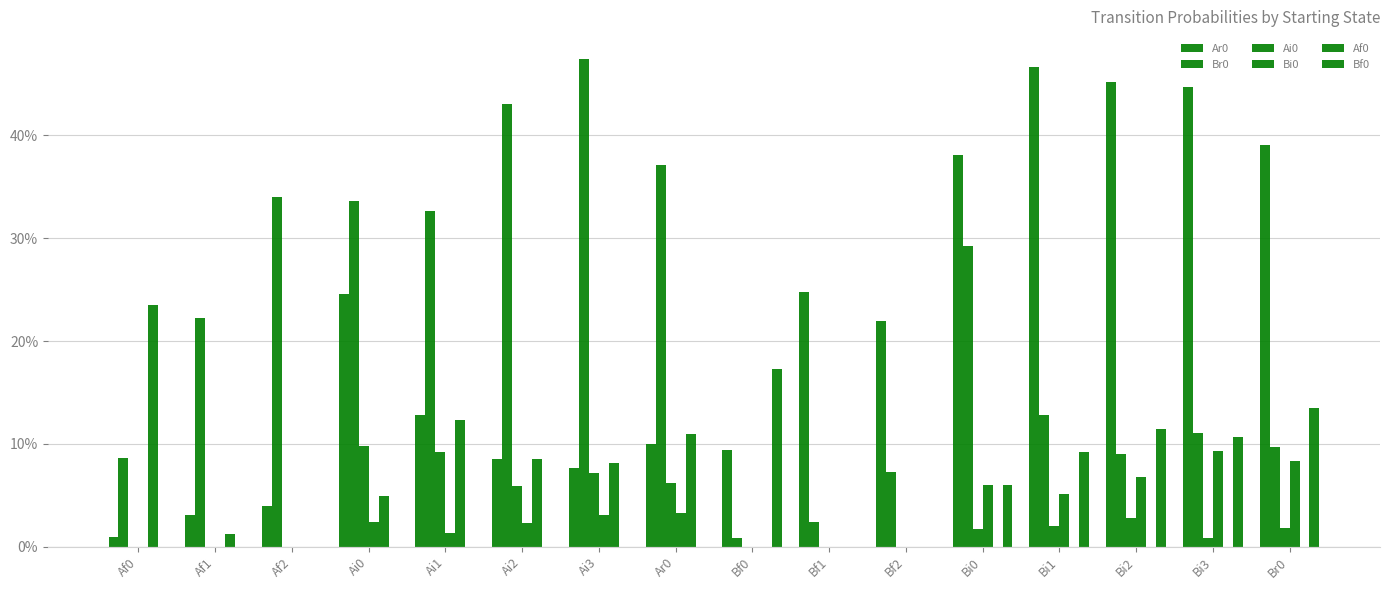

List the labels in order of Br0 value, largest first.

Ai3, Ai2, Ar0, Af2, Ai0, Ai1, Bi0, Af1, Bi1, Bi3, Br0, Bi2, Af0, Bf2, Bf1, Bf0